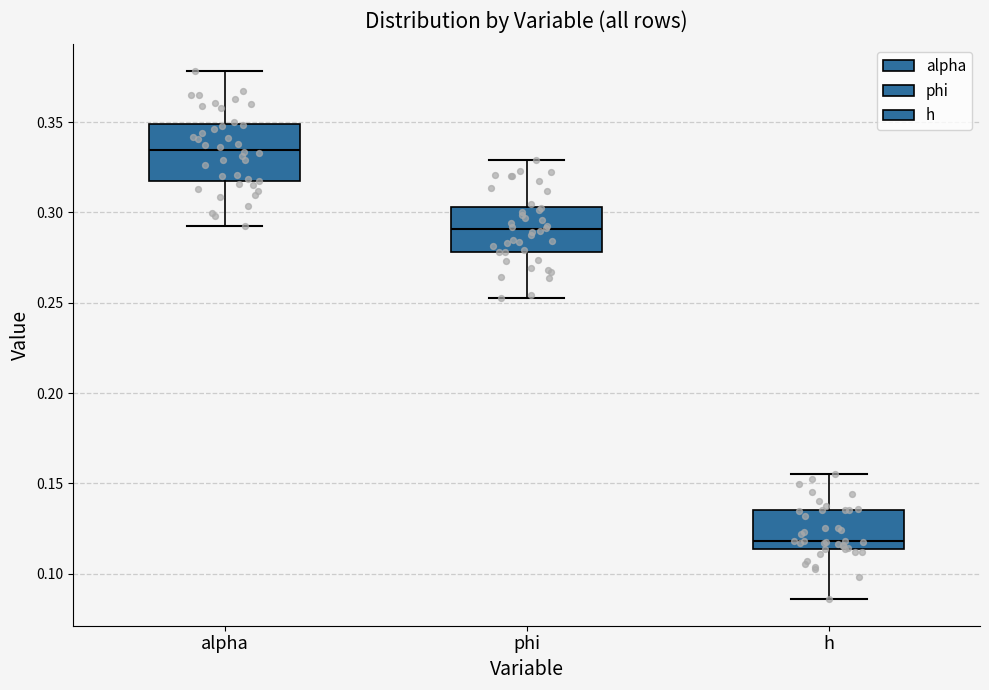

Which box is the tallest, from its lower edge to its upper edge?

alpha